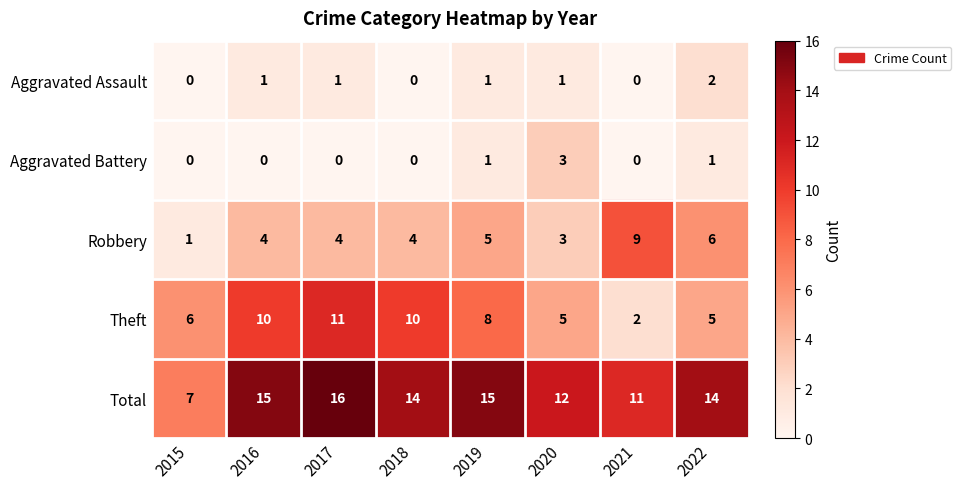

At 2016, list the series in order from smallest to largest.

Aggravated Battery, Aggravated Assault, Robbery, Theft, Total